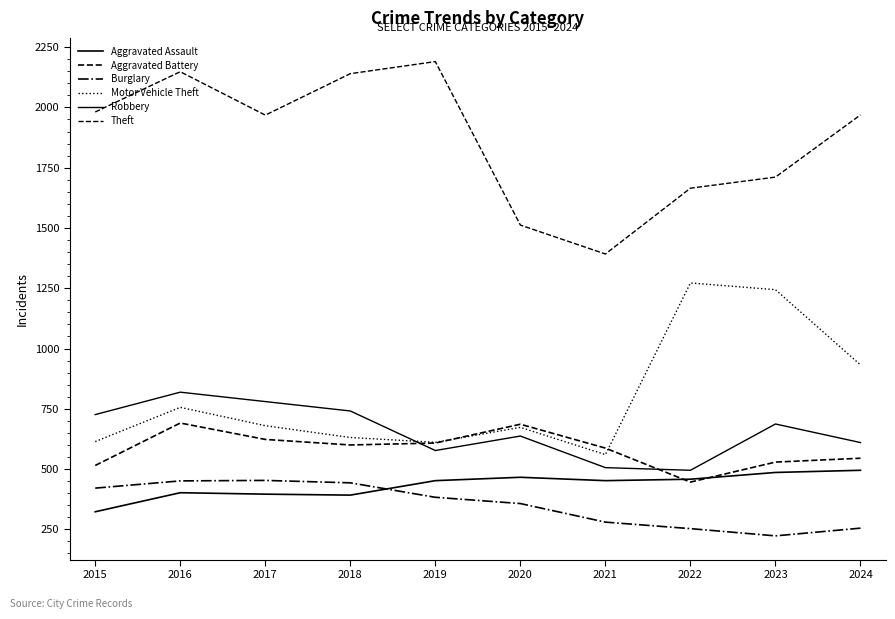

Does the chart display data point markers on the line(s)?

No